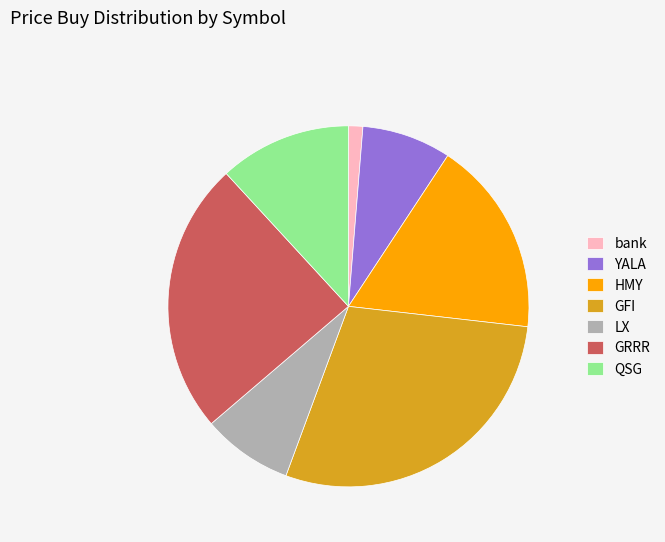

Which slice is the smallest?

bank